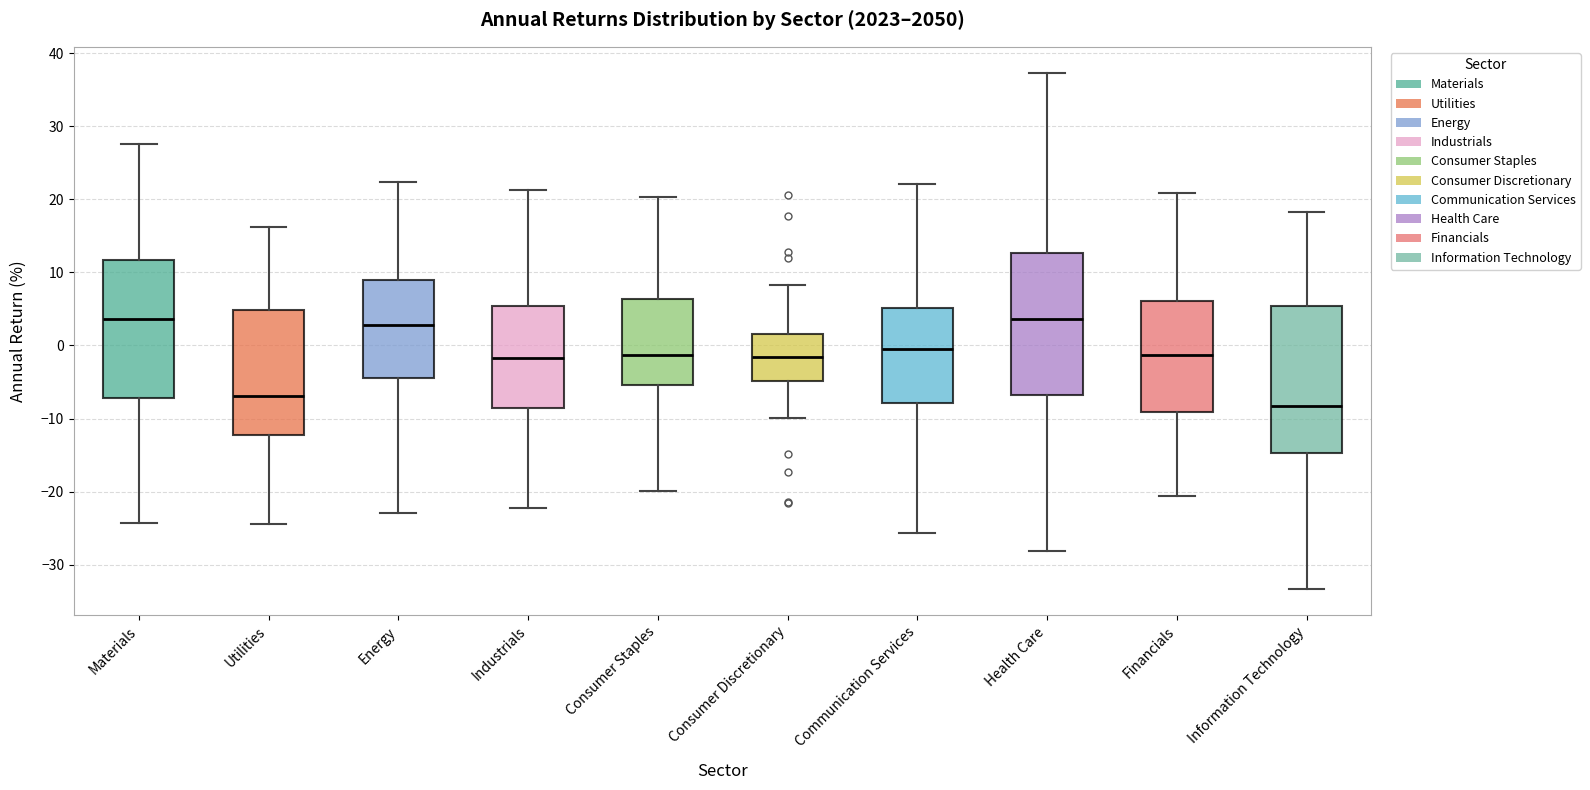

Reading left to right, read every box against the y-axis: the position of its median line, the range the box covers, and the ends of its whiskers. The values are not printed on the chart, so give them approximately, as read against the axis.

Materials: median 4, box -7 to 12, whiskers -24 to 27
Utilities: median -7, box -12 to 5, whiskers -24 to 16
Energy: median 3, box -4 to 9, whiskers -23 to 22
Industrials: median -2, box -9 to 5, whiskers -22 to 21
Consumer Staples: median -1, box -5 to 6, whiskers -20 to 20
Consumer Discretionary: median -2, box -5 to 2, whiskers -10 to 8
Communication Services: median 0, box -8 to 5, whiskers -26 to 22
Health Care: median 4, box -7 to 13, whiskers -28 to 37
Financials: median -1, box -9 to 6, whiskers -21 to 21
Information Technology: median -8, box -15 to 5, whiskers -33 to 18